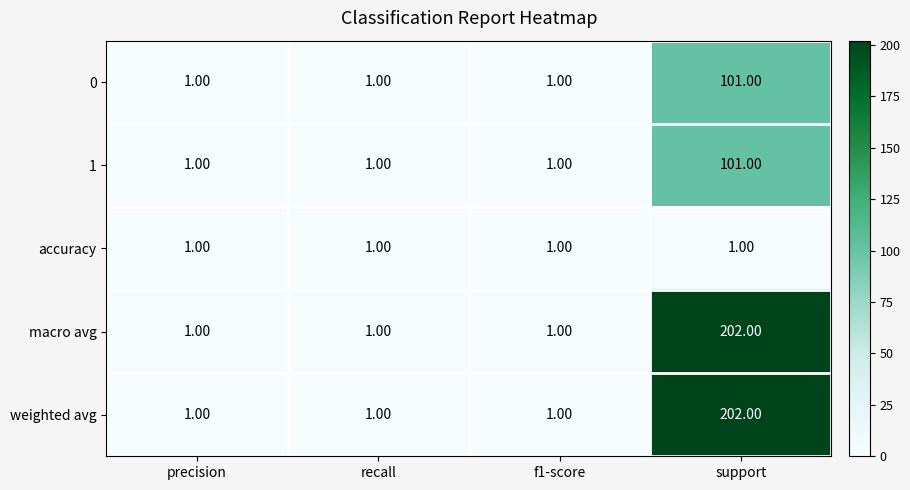

What is the spread (max minus min) of values at support?

201